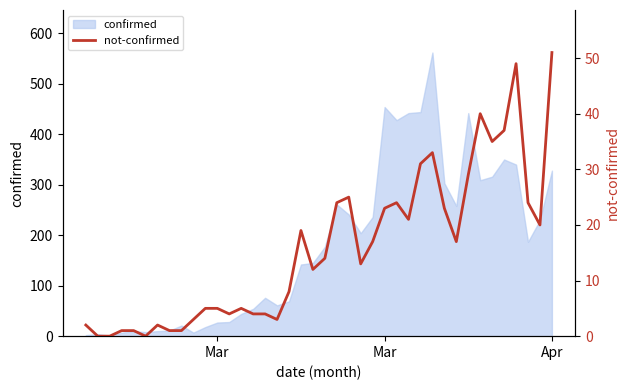

Reading left to right, what are all the values shown in this chart?

2	0	0	1	1	0	2	1	1	3	5	5	4	5	4	4	3	8	19	12	14	24	25	13	17	23	24	21	31	33	23	17	29	40	35	37	49	24	20	51